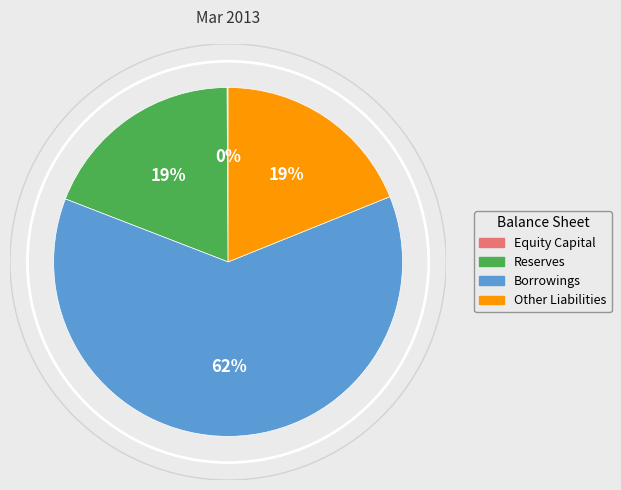

To the nearest percent, what percentage of the pie is Other Liabilities?

19%